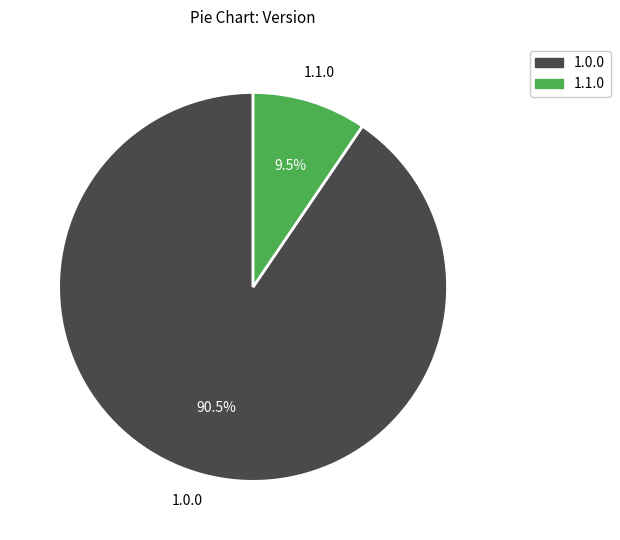

How many slices are in this pie chart?

2